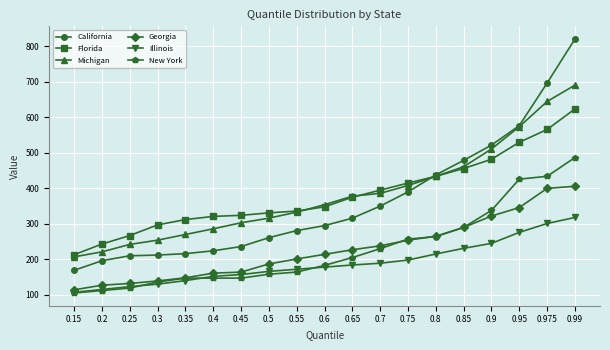

How many values in the Illinois series are below 178?

9